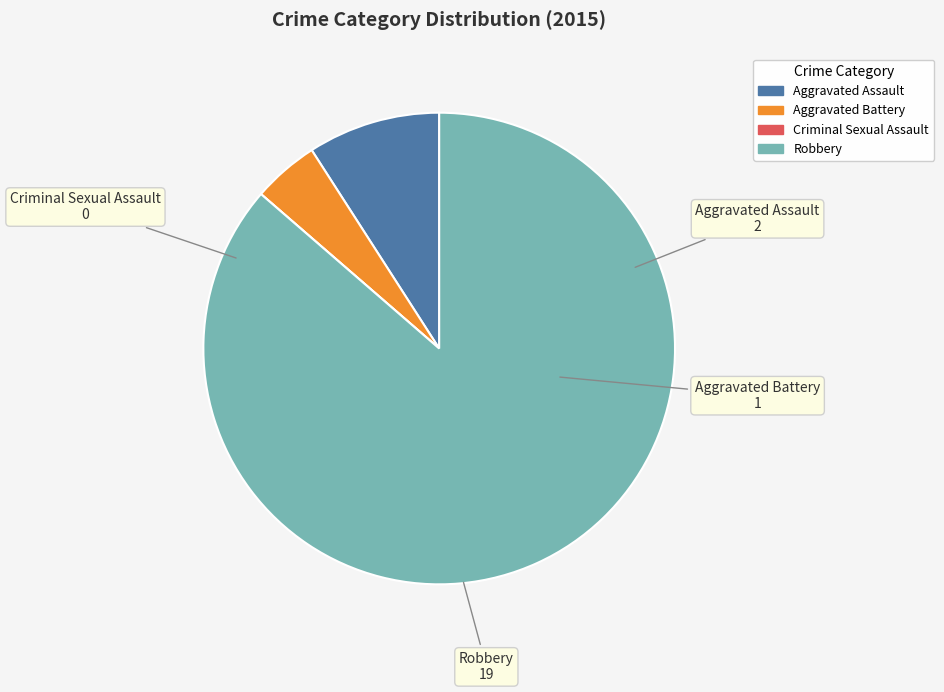

Which slice represents more than half of the pie?

Robbery